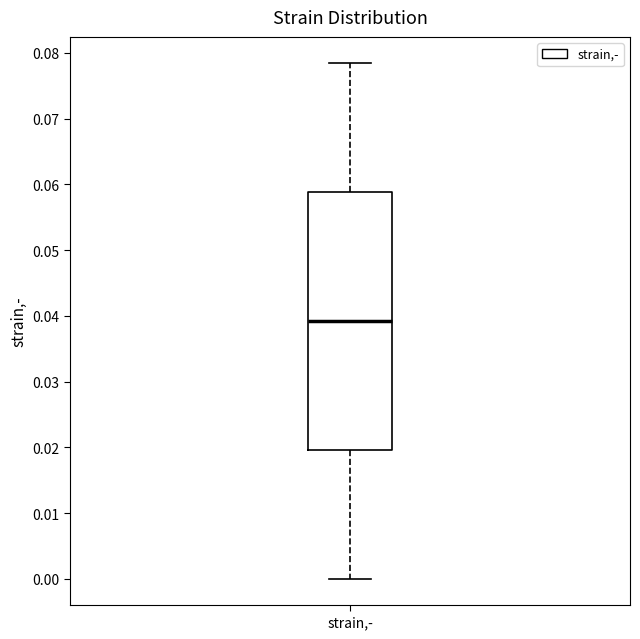

Where does the lower whisker of the box for strain,- end on the y-axis? The values are not printed on the chart, so give them approximately, as read against the axis.

0.000